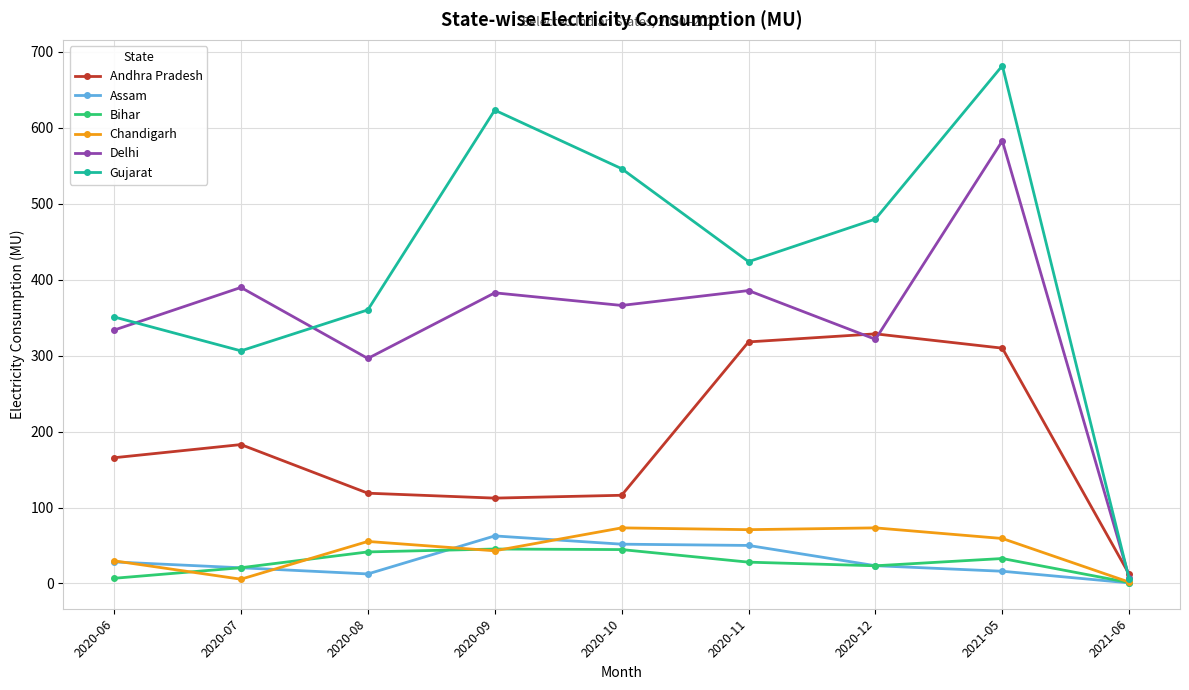

At which label does Delhi first exceed 365?

2020-07